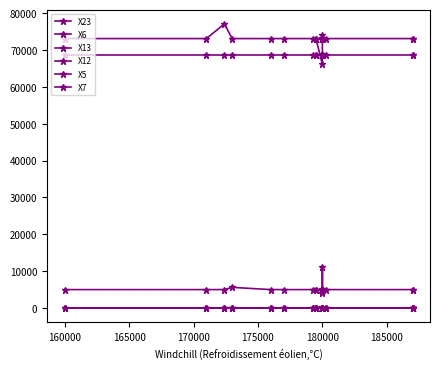

Is it true that X12 equals 49451 at 180000?

False